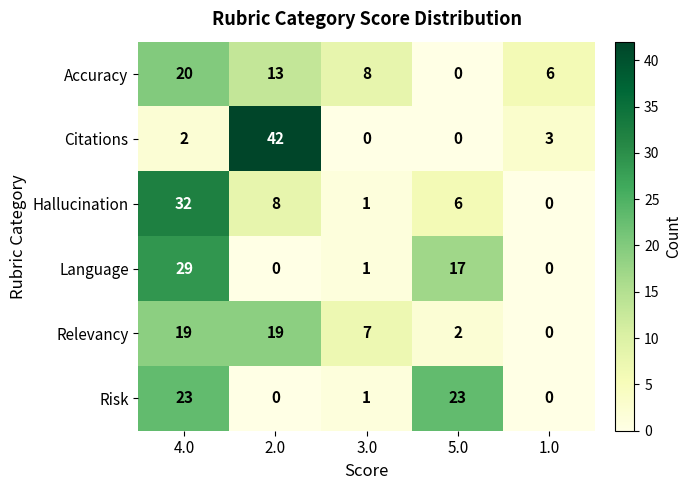

The Citations series shows -22 at 3.0. True or false?

False